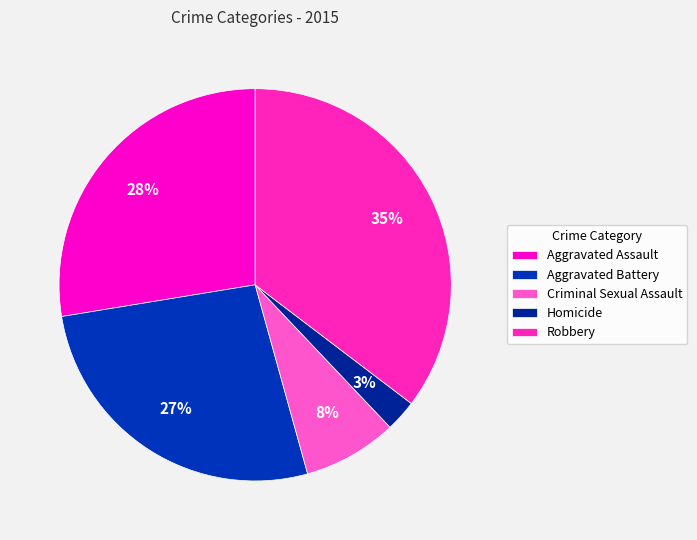

Count the number of slices in the pie.

5